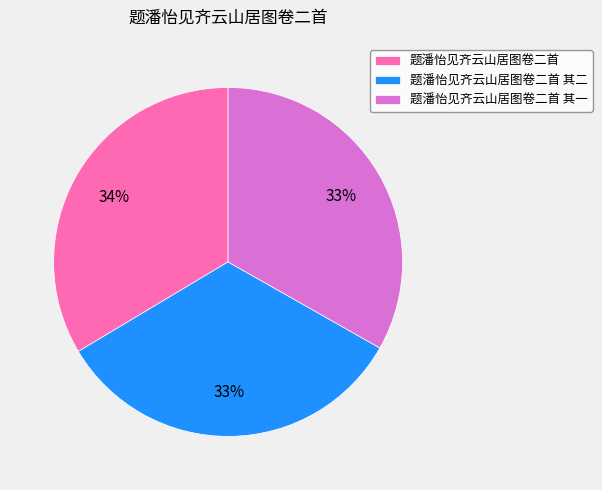

To the nearest percent, what portion does 题潘怡见齐云山居图卷二首 其二 represent?

33%